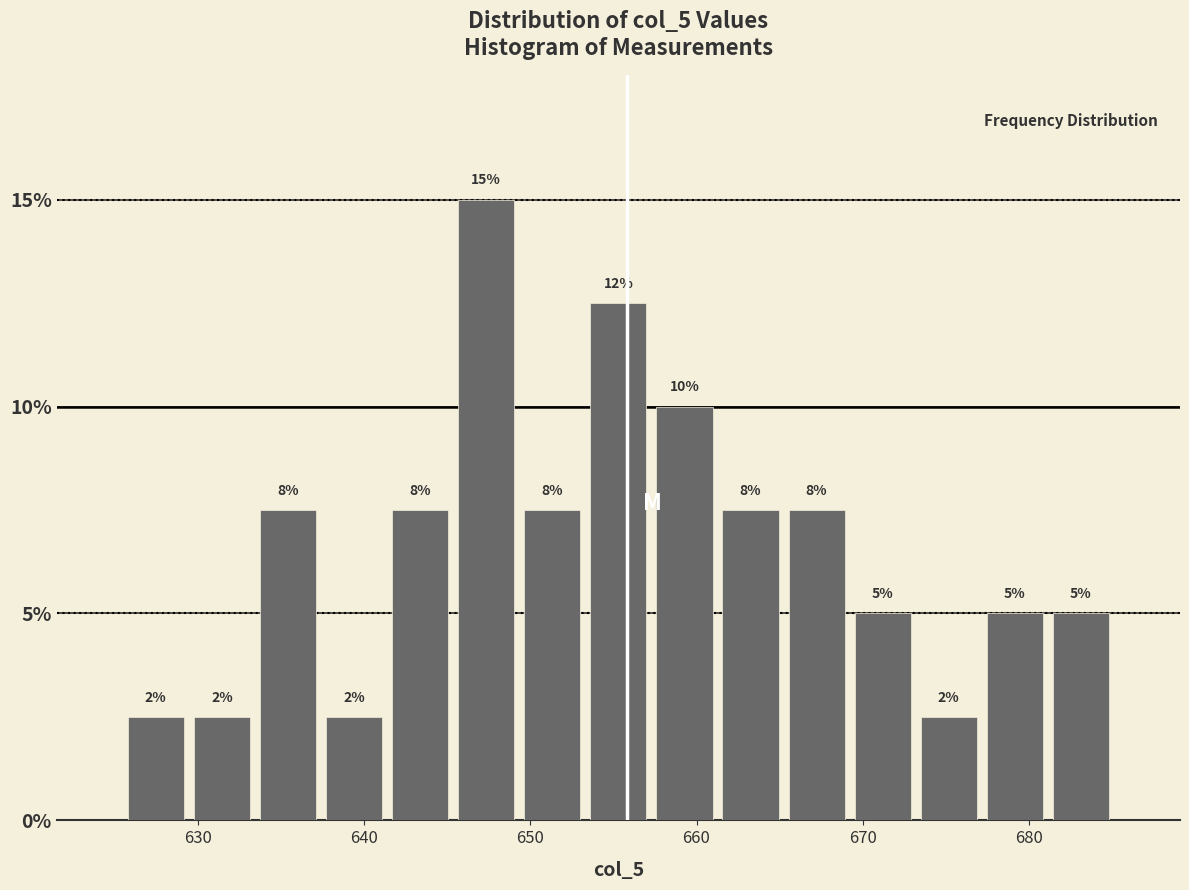

Around what value on the x-axis is the tallest bar? Give the approximate position of its centre, as read against the axis.

647